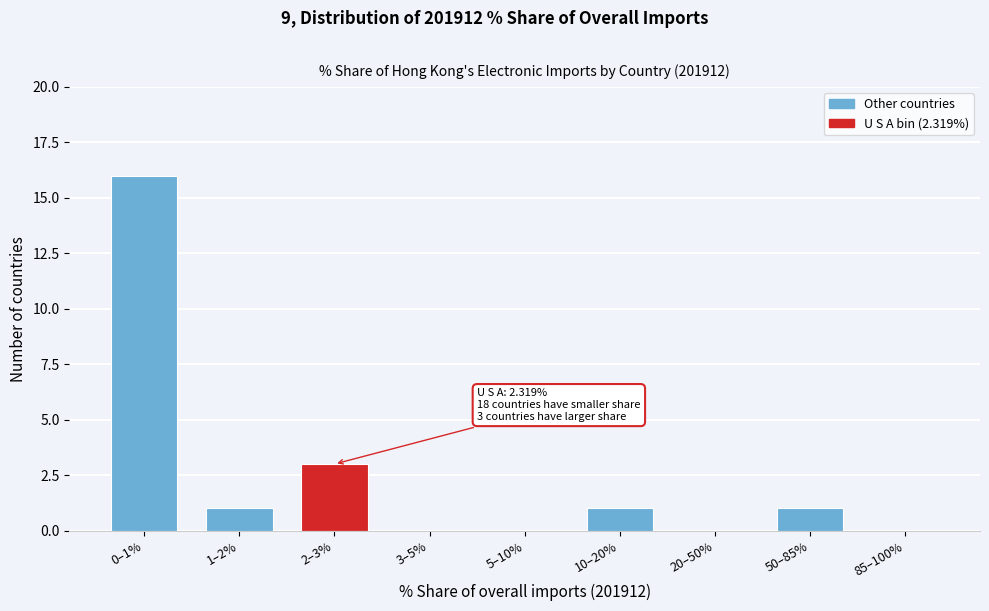

Reading right to left, transcribe all the data shown in this chart.

85–100%=0	50–85%=1	20–50%=0	10–20%=1	5–10%=0	3–5%=0	2–3%=3	1–2%=1	0–1%=16